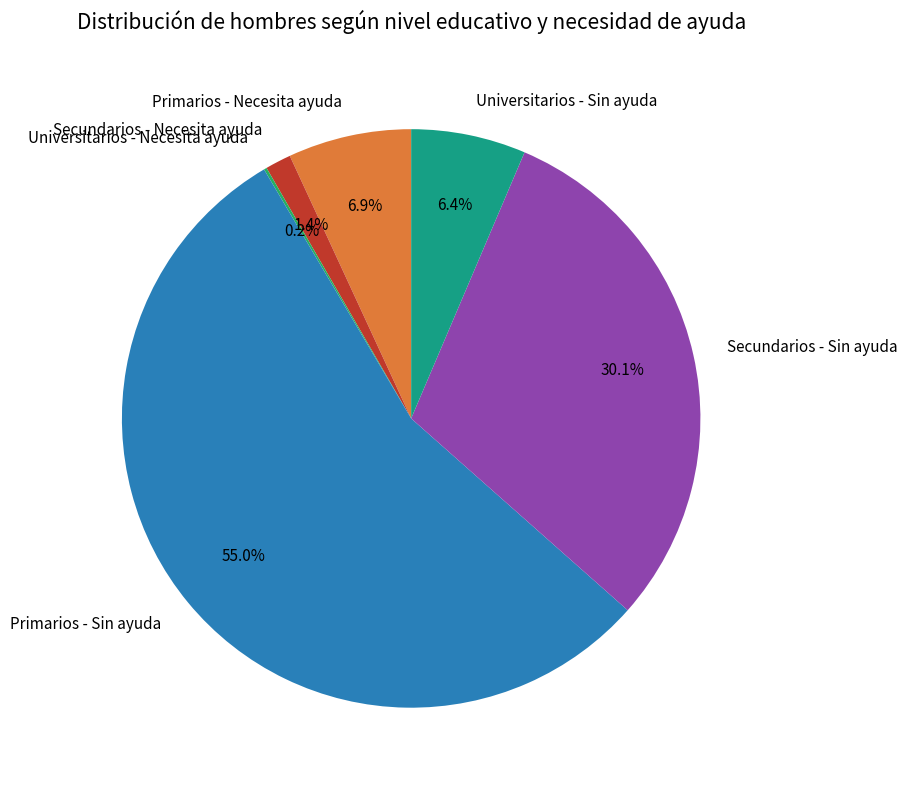

To the nearest percent, what is the difference between the largest and smallest slice percentages?

55%